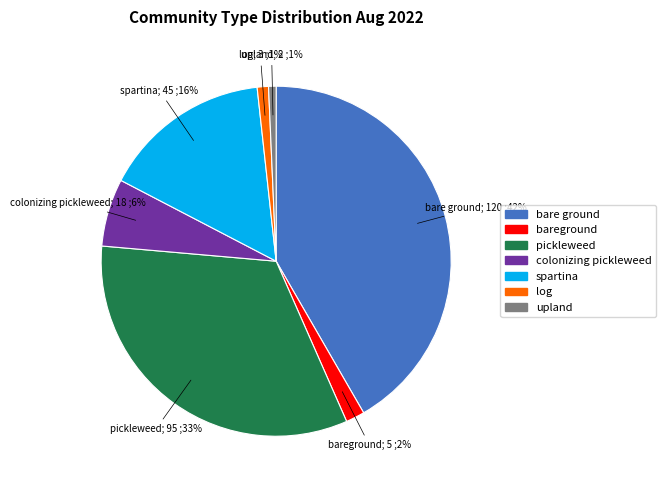

Does bareground represent more than half of the total?

No